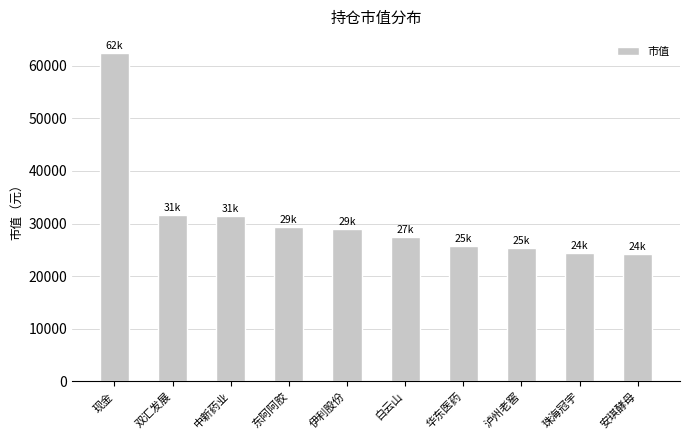

What is the difference between the second highest and minimum values?

7406.0